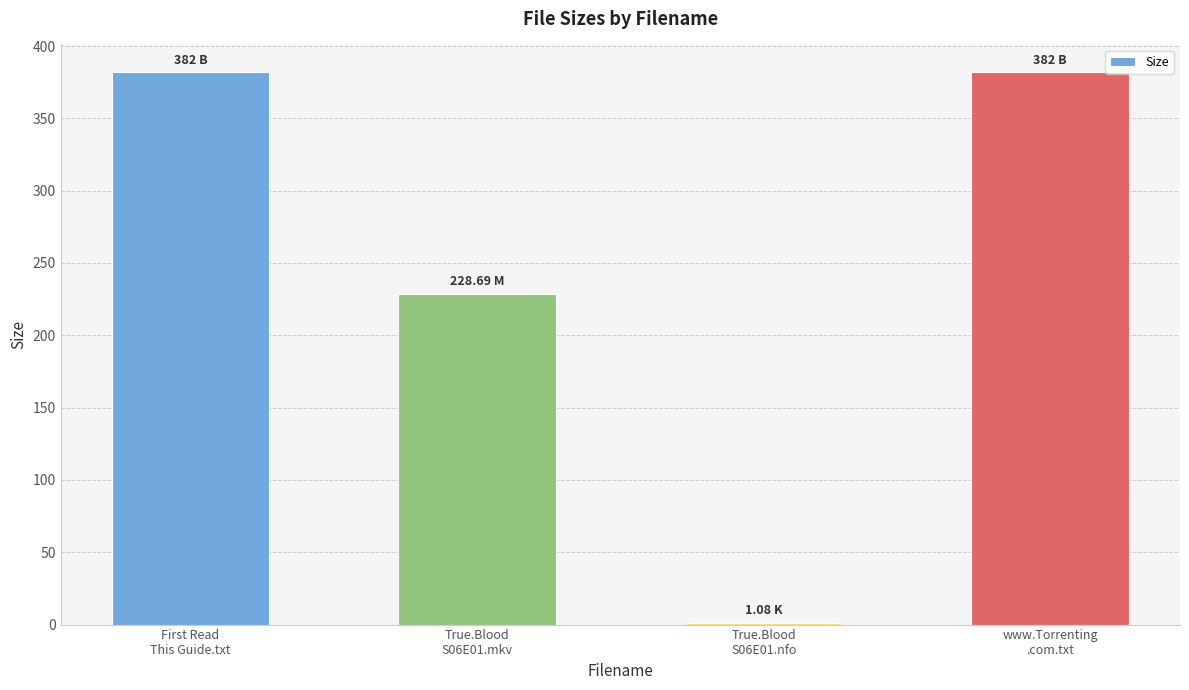

At which label is the value closest to 191?

True.Blood
S06E01.mkv